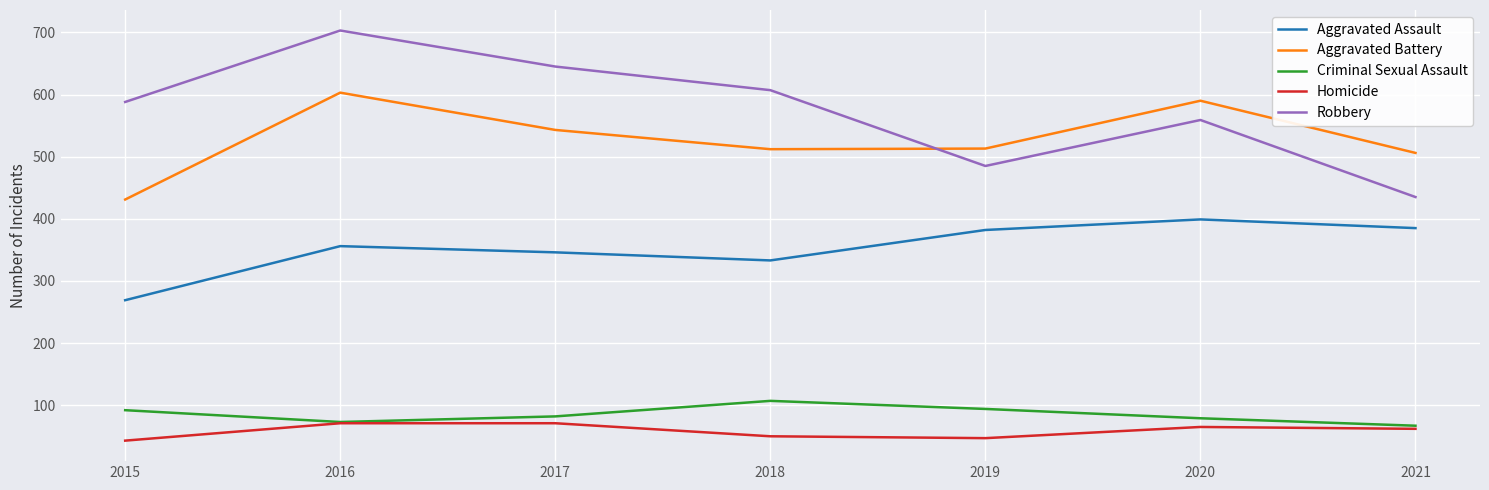

True or false: Aggravated Battery and Homicide intersect in this chart.

False